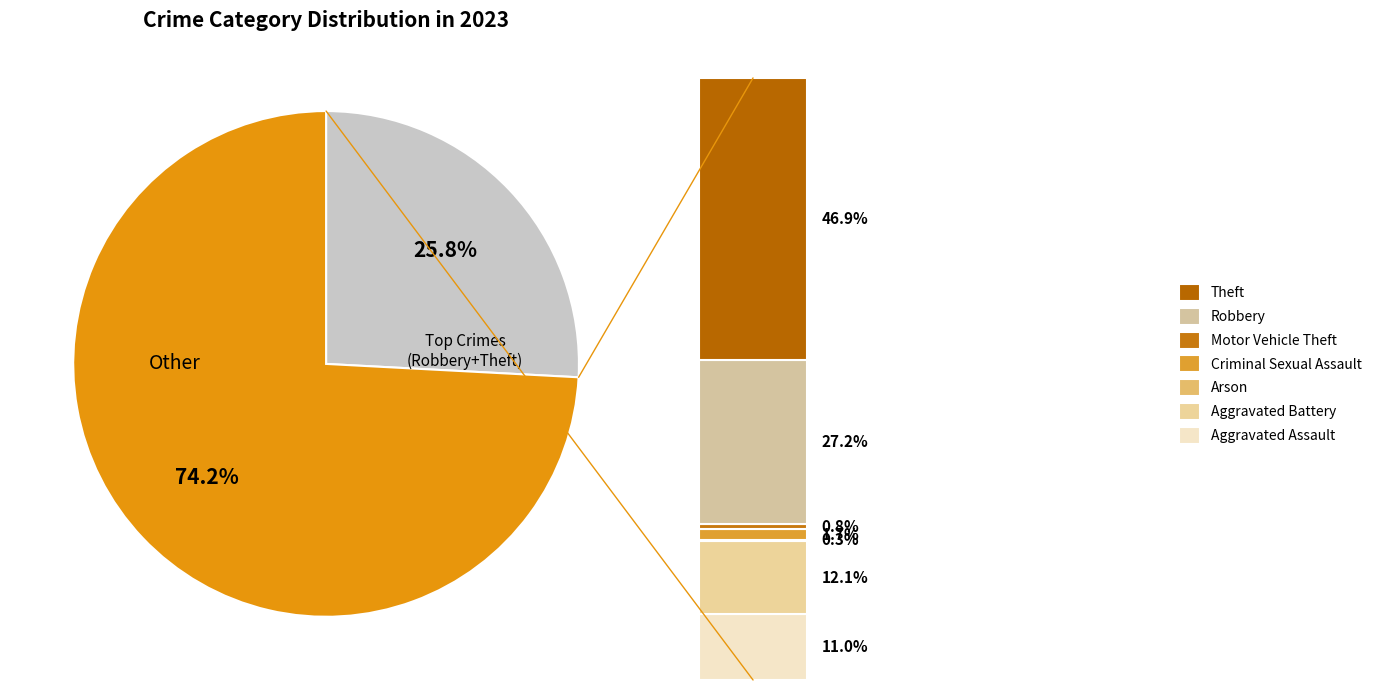

To the nearest percent, what is the difference between the largest and smallest slice percentages?

47%